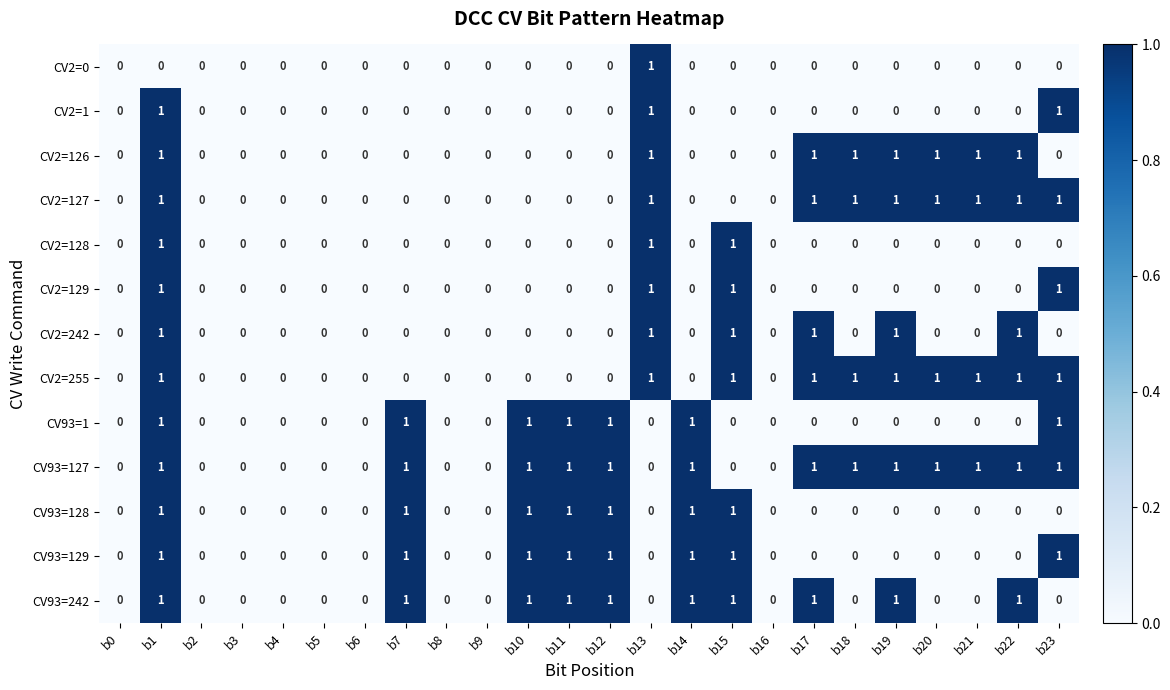

The CV93=242 series shows -1 at b5. True or false?

False